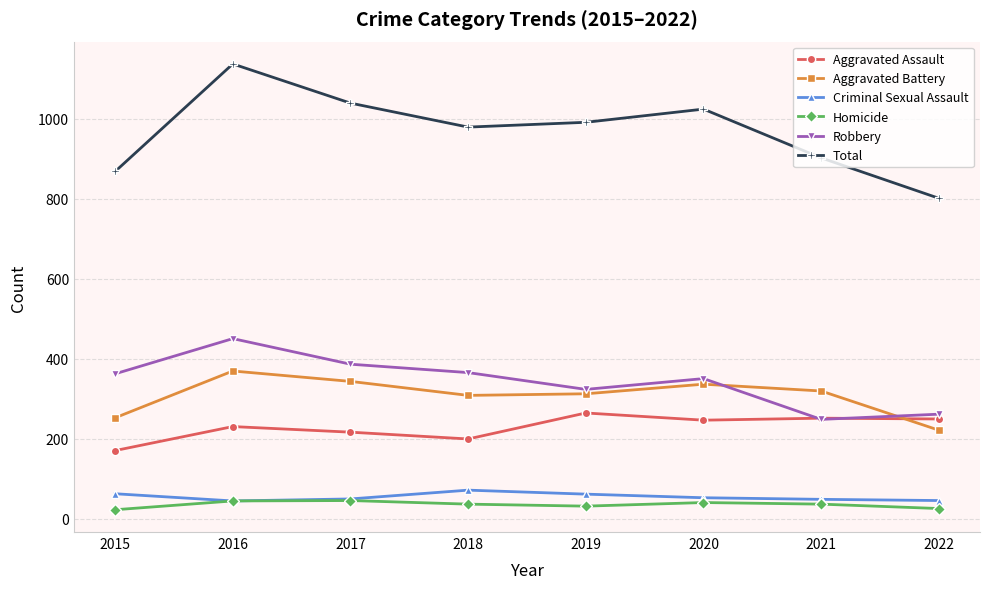

List the labels in order of Total value, largest first.

2016, 2017, 2020, 2019, 2018, 2021, 2015, 2022